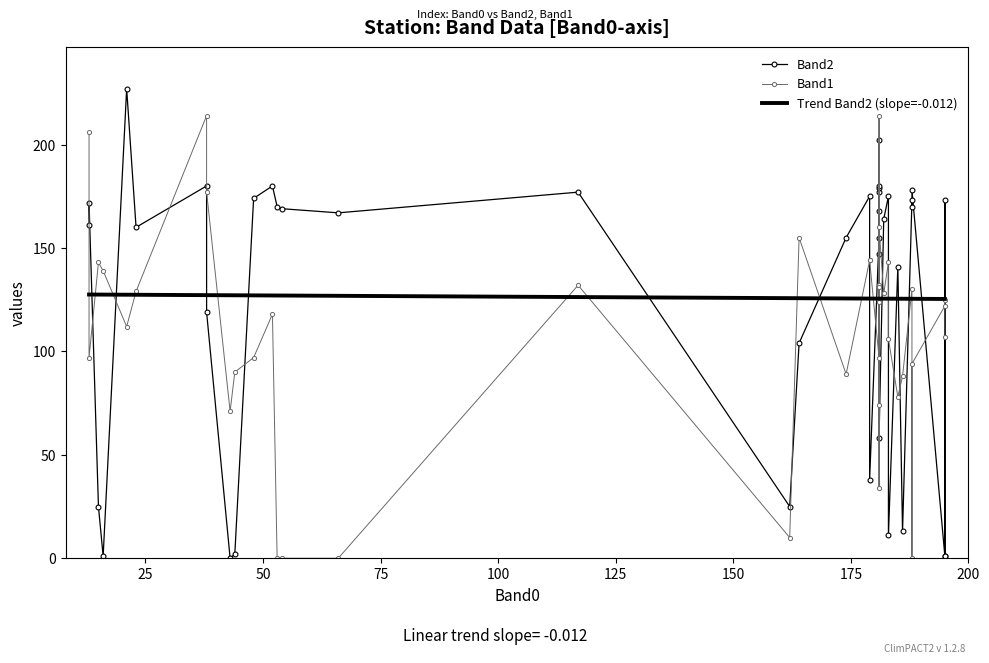

Is this an area chart (filled region under the line)?

No